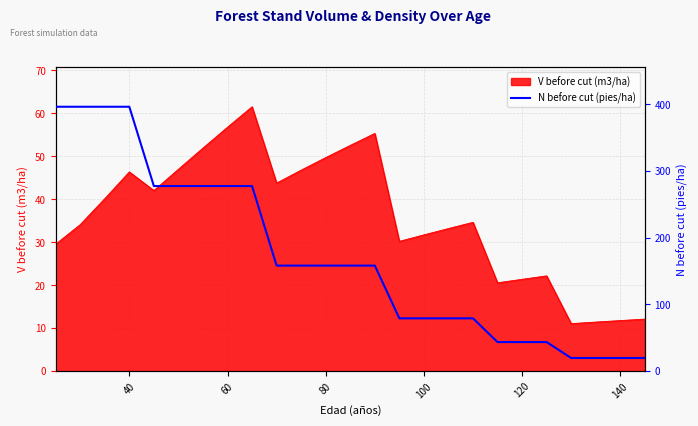

What is the lowest value of the V before cut (m3/ha) series?

11.0